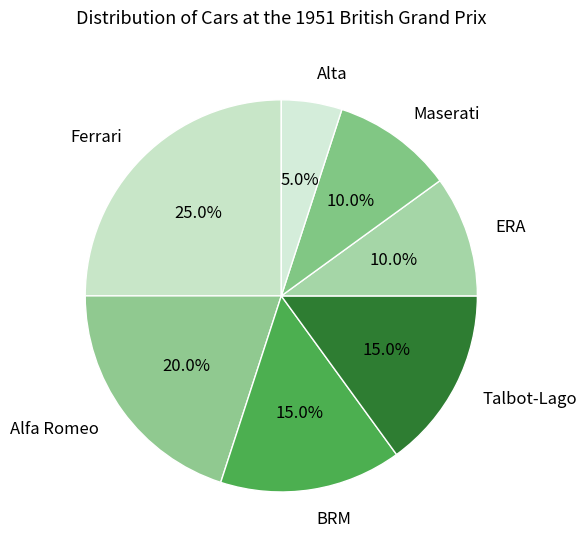

Is it true that Talbot-Lago is 10% of the pie?

False